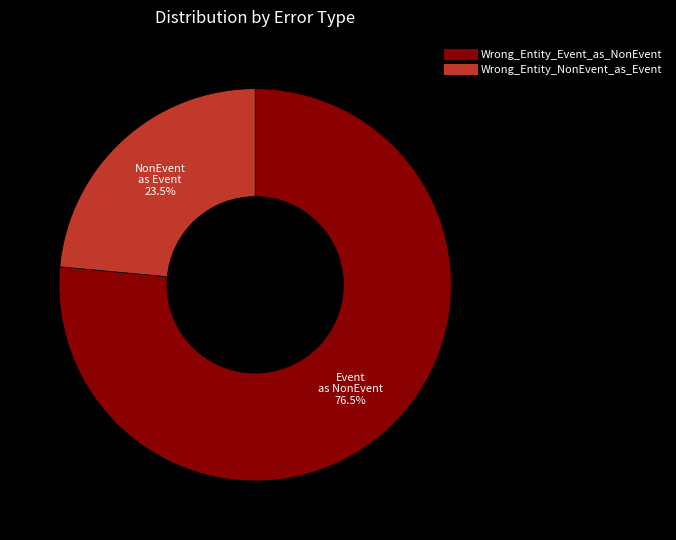

Which slice is the smallest?

Wrong_Entity_NonEvent_as_Event